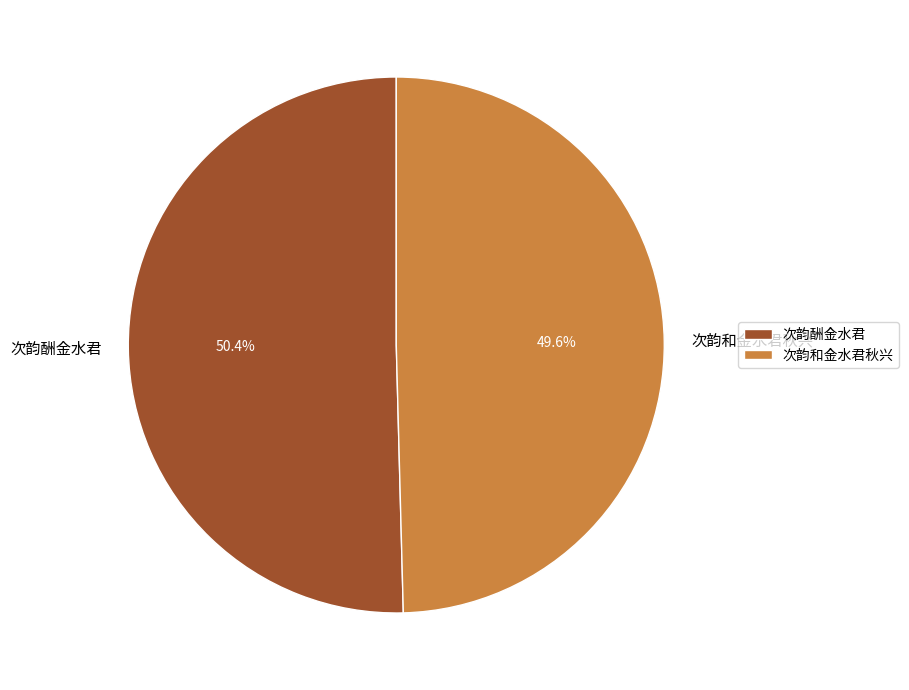

What is the smallest slice in the pie chart?

次韵和金水君秋兴